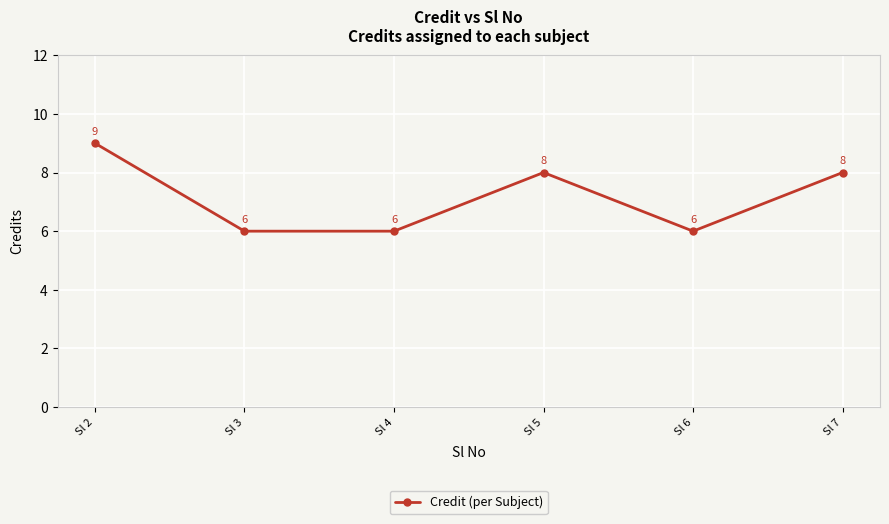

The chart shows a value of 8 at Sl 7. True or false?

True